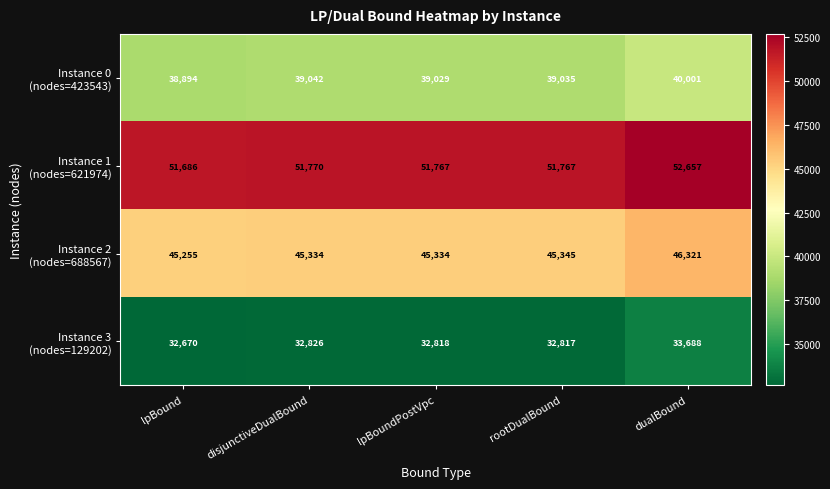

At which category is the sum across all series the highest?

dualBound